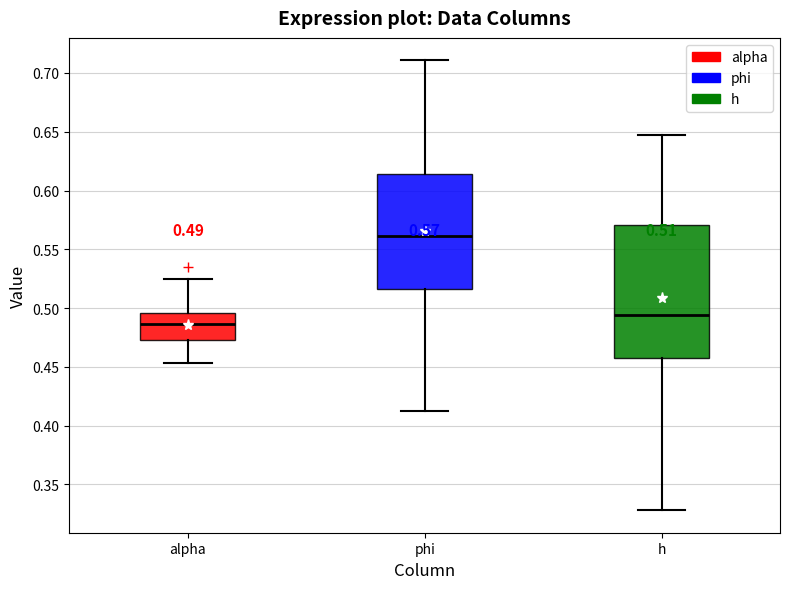

Which box is the tallest, from its lower edge to its upper edge?

h